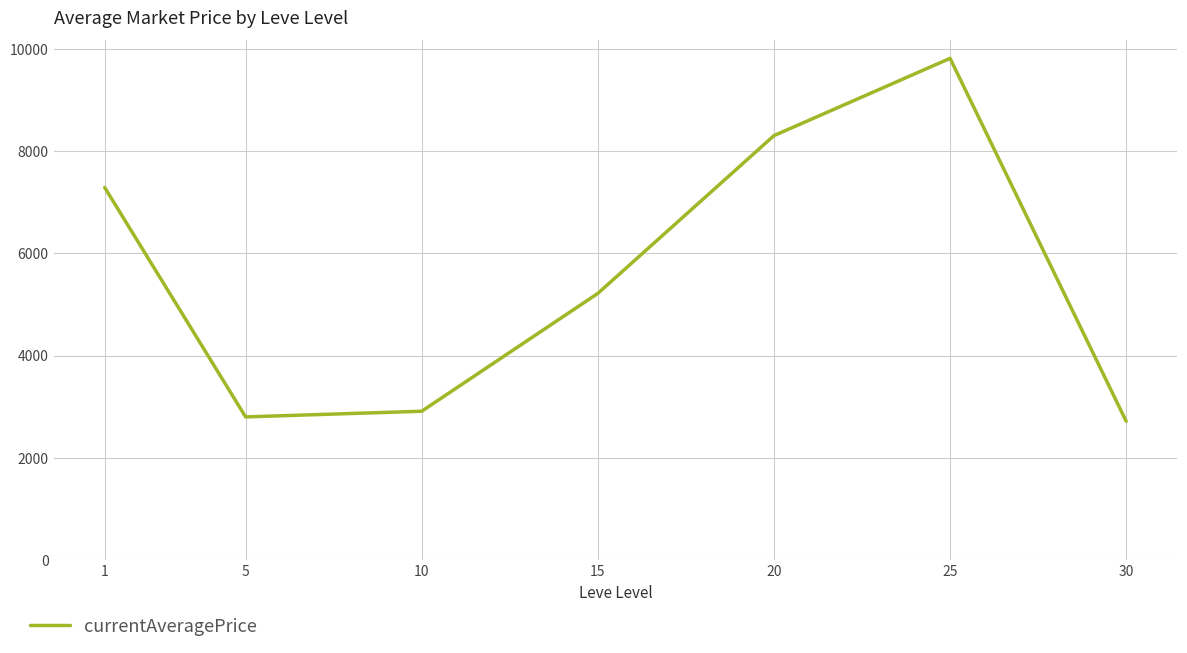

How many lines are shown in the chart?

1